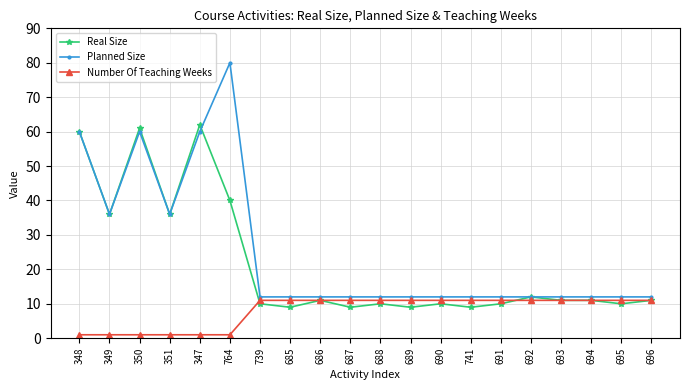

How many series are shown in this chart?

3